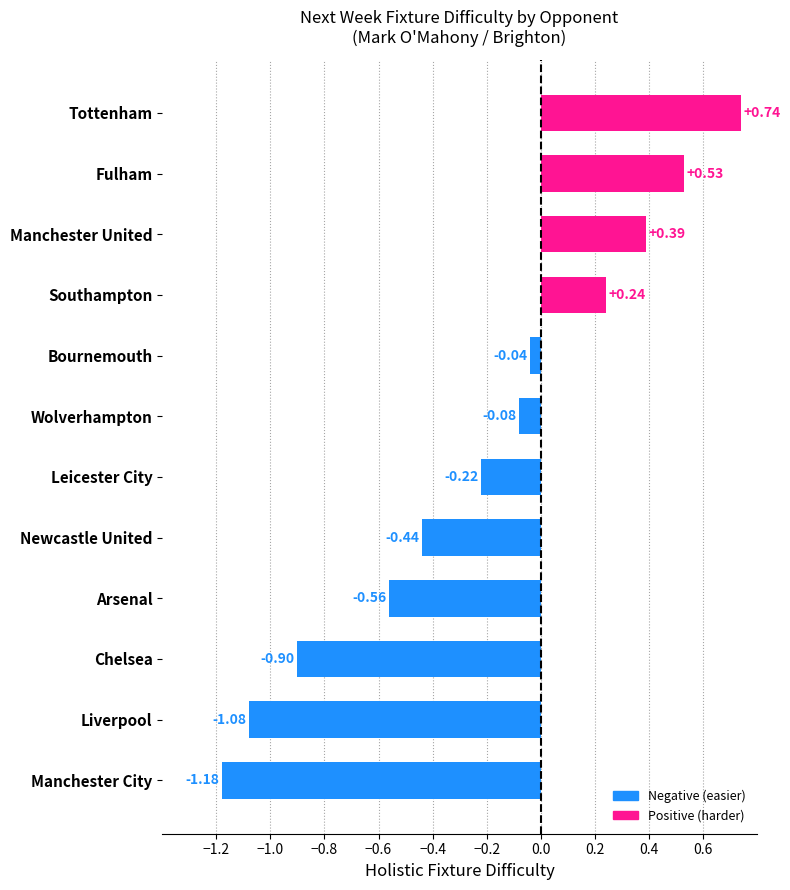

What is the difference between the maximum and minimum values?

1.9